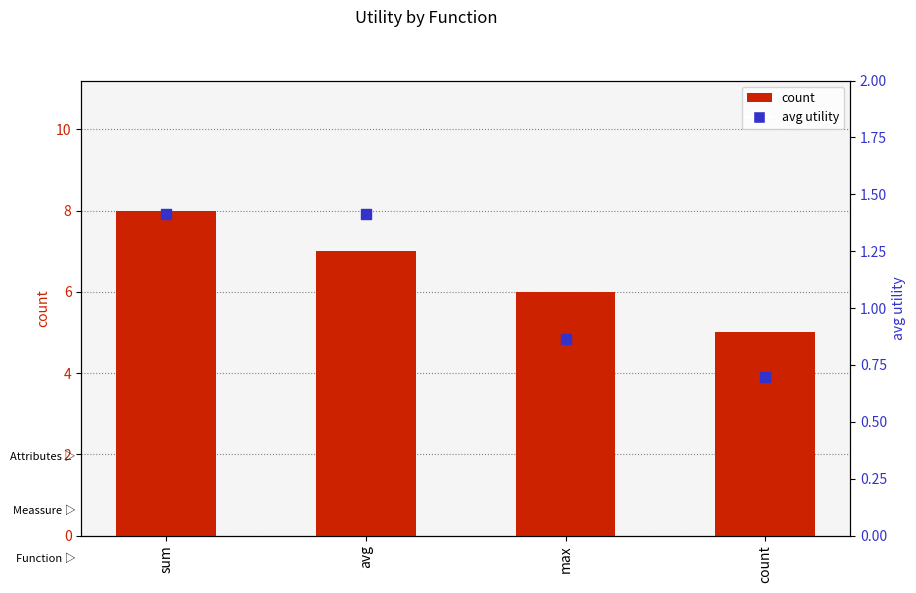

Which series reaches the minimum Y coordinate?

avg utility